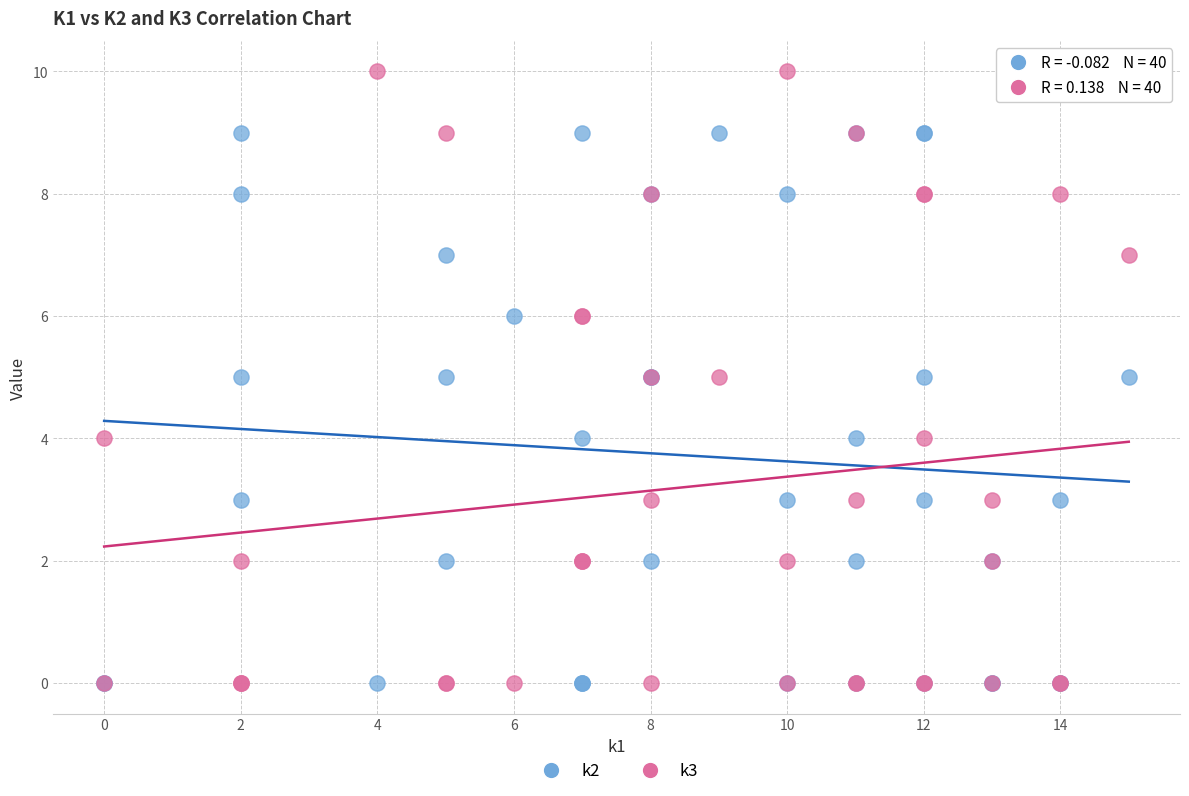

Which series contains the highest Y value?

k3